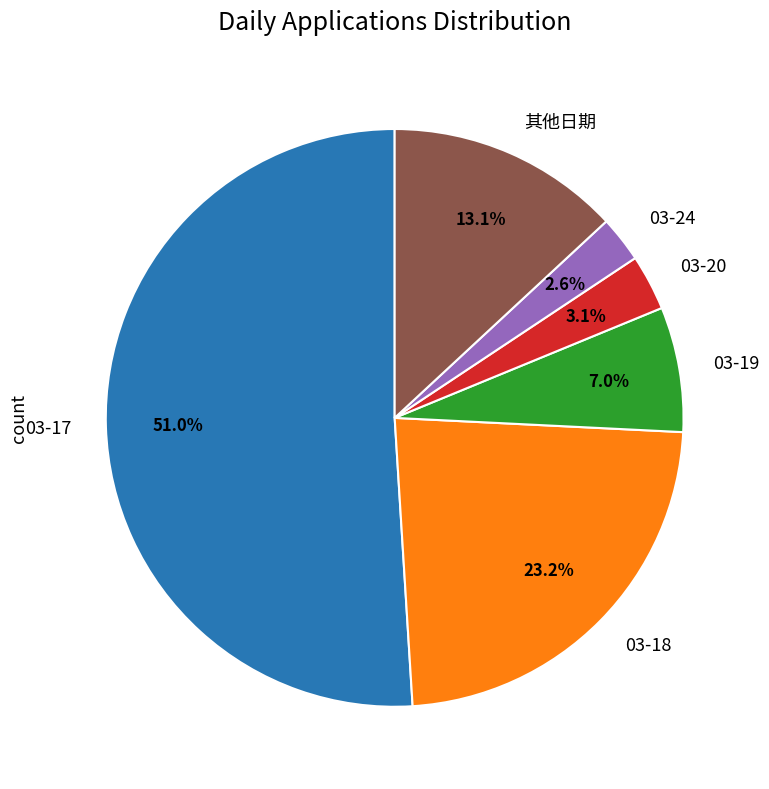

What is the ratio of the value at 03-19 to the value at 03-18?

0.3